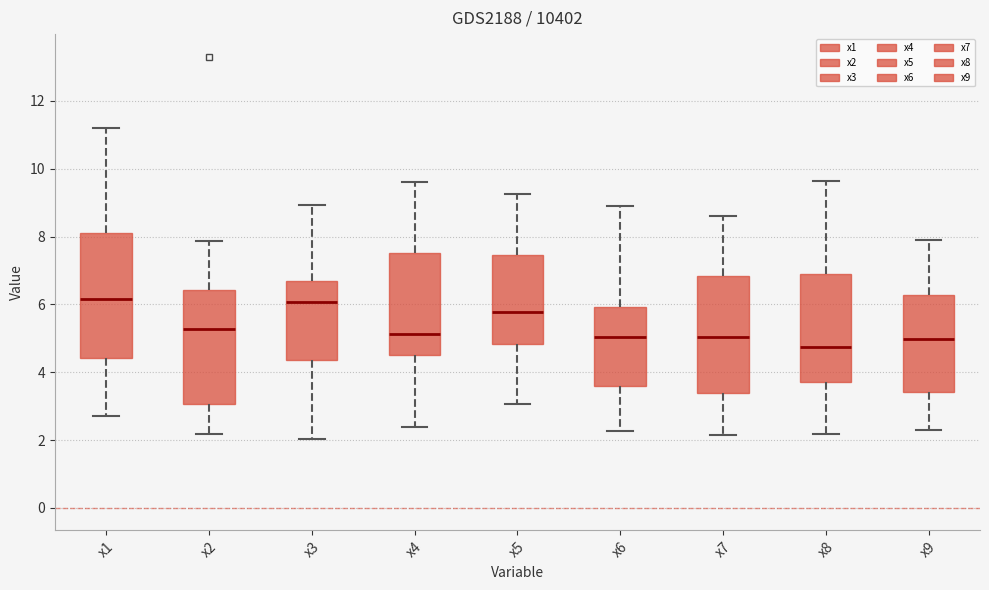

Reading left to right, read every box against the y-axis: the position of its median line, the range the box covers, and the ends of its whiskers. The values are not printed on the chart, so give them approximately, as read against the axis.

x1: median 6.2, box 4.4 to 8.2, whiskers 2.6 to 11.2
x2: median 5.2, box 3.0 to 6.4, whiskers 2.2 to 7.8
x3: median 6.0, box 4.4 to 6.6, whiskers 2.0 to 9.0
x4: median 5.2, box 4.6 to 7.6, whiskers 2.4 to 9.6
x5: median 5.8, box 4.8 to 7.4, whiskers 3.0 to 9.2
x6: median 5.0, box 3.6 to 6.0, whiskers 2.2 to 9.0
x7: median 5.0, box 3.4 to 6.8, whiskers 2.2 to 8.6
x8: median 4.8, box 3.8 to 6.8, whiskers 2.2 to 9.6
x9: median 5.0, box 3.4 to 6.2, whiskers 2.2 to 8.0